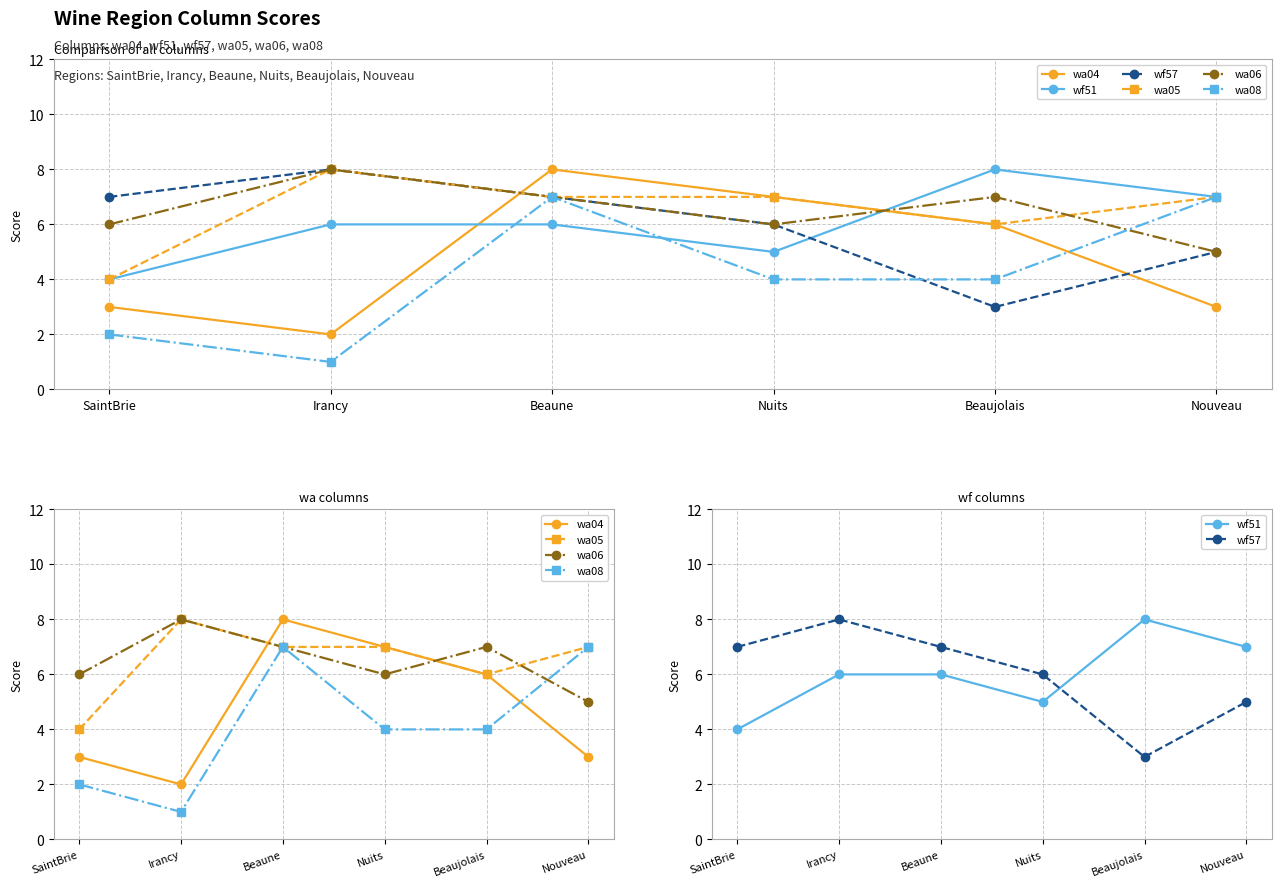

How many interior local peaks does the wf57 series have?

1